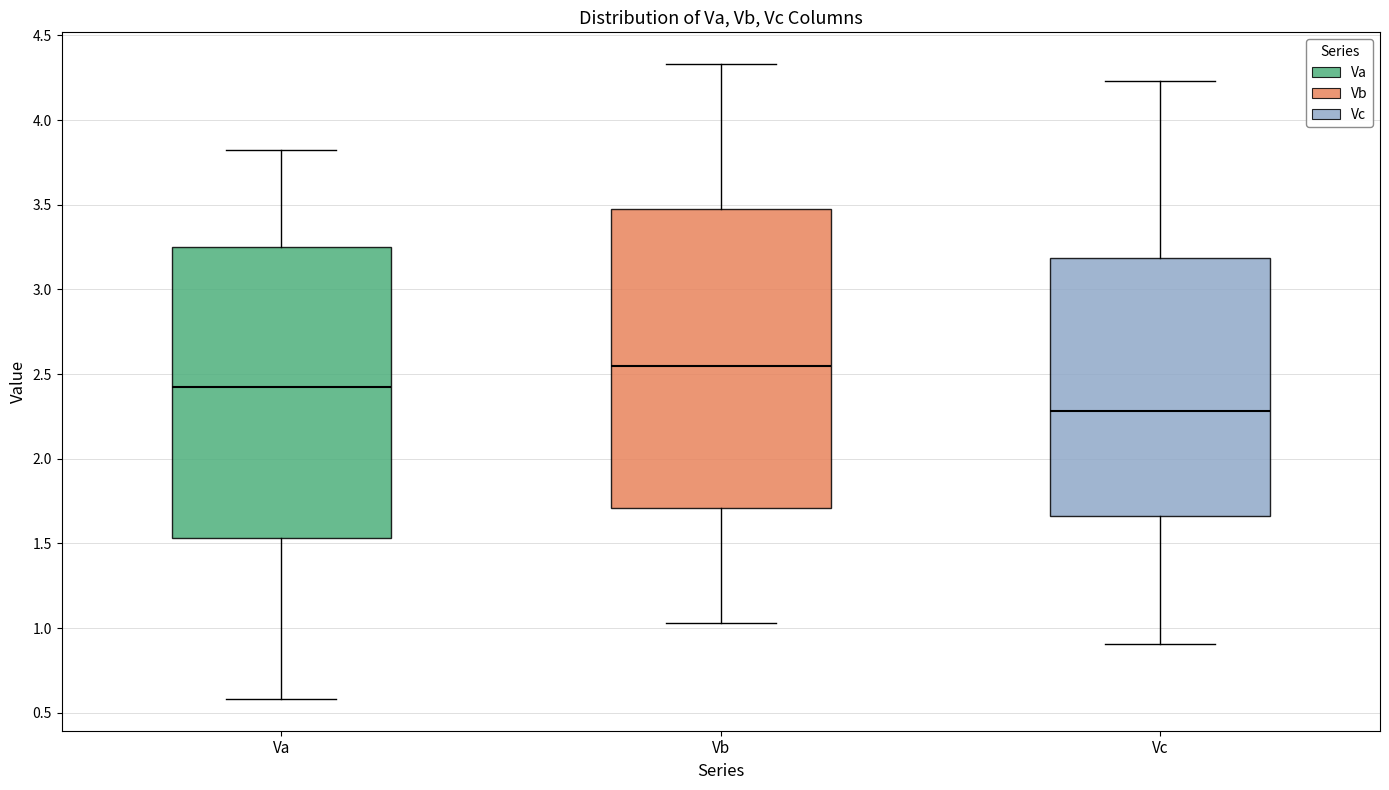

Which box has the lowest median line?

Vc